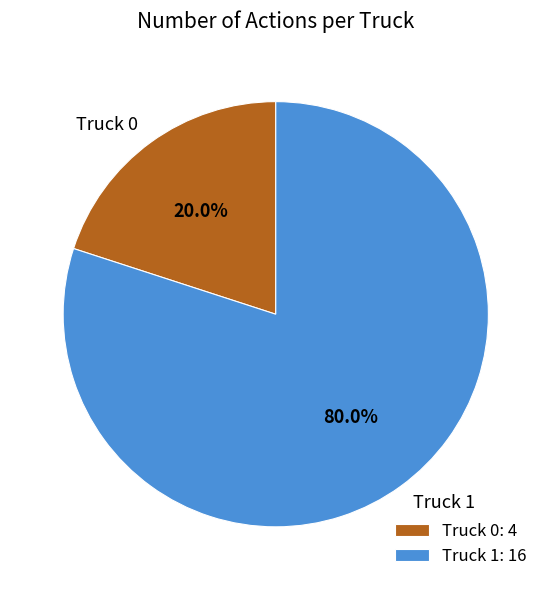

Is there a majority slice in this chart?

Yes